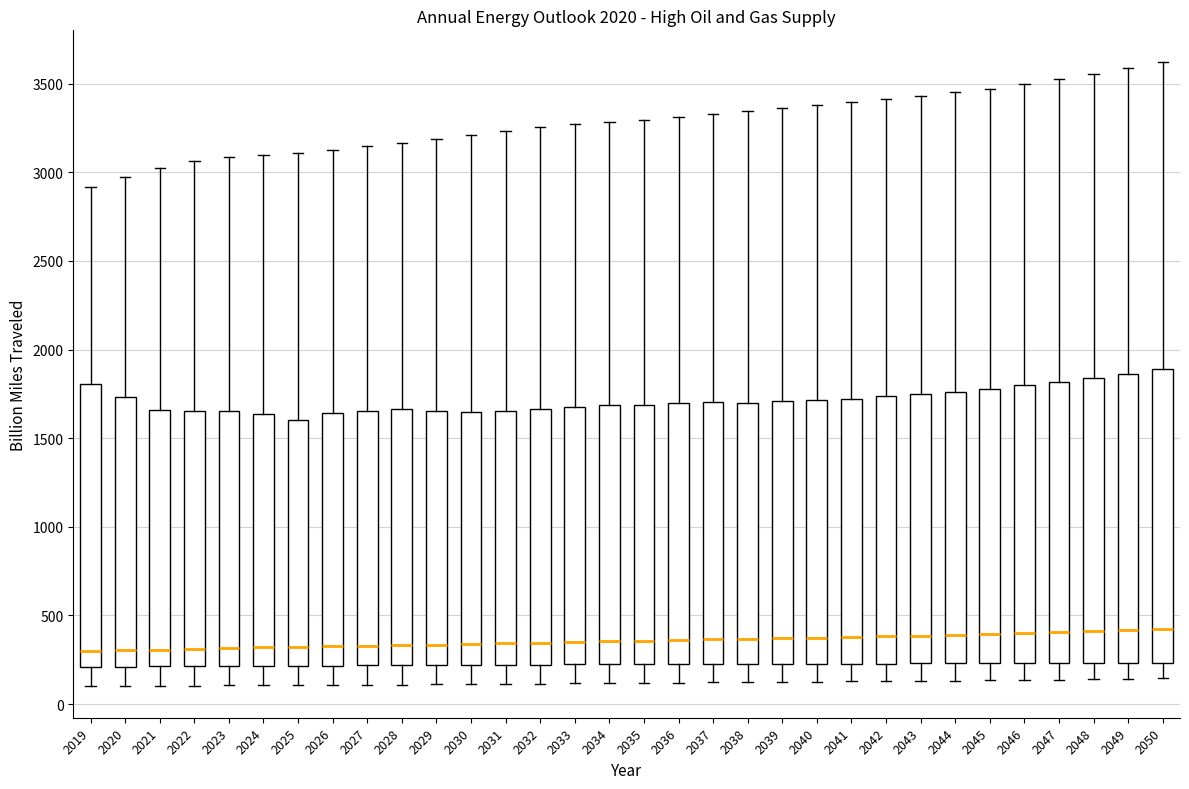

Reading left to right, transcribe this box plot: for each box, give where its median line is, the range the box spans, and where its two whiskers end, as read against the y-axis. The values are not printed on the chart, so give them approximately, as read against the axis.

2019: median 300, box 200 to 1800, whiskers 100 to 2900
2020: median 300, box 200 to 1750, whiskers 100 to 3000
2021: median 300, box 200 to 1650, whiskers 100 to 3050
2022: median 300, box 200 to 1650, whiskers 100 to 3050
2023: median 300, box 200 to 1650, whiskers 100 to 3100
2024: median 300, box 200 to 1650, whiskers 100 to 3100
2025: median 300, box 200 to 1600, whiskers 100 to 3100
2026: median 350, box 200 to 1650, whiskers 100 to 3150
2027: median 350, box 200 to 1650, whiskers 100 to 3150
2028: median 350, box 200 to 1650, whiskers 100 to 3150
2029: median 350, box 200 to 1650, whiskers 100 to 3200
2030: median 350, box 200 to 1650, whiskers 100 to 3200
2031: median 350, box 200 to 1650, whiskers 100 to 3250
2032: median 350, box 200 to 1650, whiskers 100 to 3250
2033: median 350, box 200 to 1650, whiskers 100 to 3250
2034: median 350, box 200 to 1700, whiskers 100 to 3300
2035: median 350, box 200 to 1700, whiskers 100 to 3300
2036: median 350, box 250 to 1700, whiskers 100 to 3300
2037: median 350, box 250 to 1700, whiskers 100 to 3350
2038: median 350, box 250 to 1700, whiskers 100 to 3350
2039: median 350, box 250 to 1700, whiskers 100 to 3350
2040: median 400, box 250 to 1700, whiskers 150 to 3400
2041: median 400, box 250 to 1700, whiskers 150 to 3400
2042: median 400, box 250 to 1750, whiskers 150 to 3400
2043: median 400, box 250 to 1750, whiskers 150 to 3450
2044: median 400, box 250 to 1750, whiskers 150 to 3450
2045: median 400, box 250 to 1800, whiskers 150 to 3450
2046: median 400, box 250 to 1800, whiskers 150 to 3500
2047: median 400, box 250 to 1800, whiskers 150 to 3500
2048: median 400, box 250 to 1850, whiskers 150 to 3550
2049: median 400, box 250 to 1850, whiskers 150 to 3600
2050: median 450, box 250 to 1900, whiskers 150 to 3600